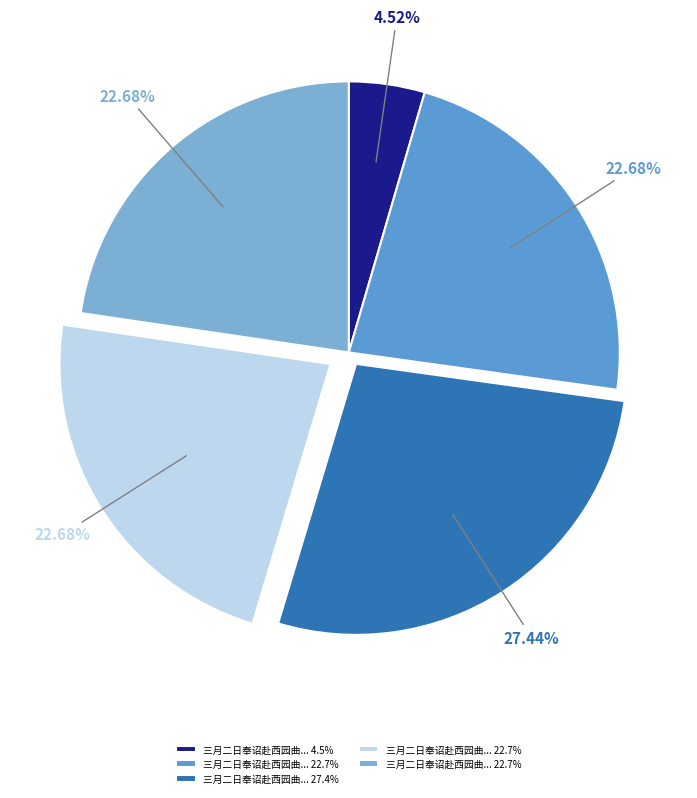

Count the number of slices in the pie.

5